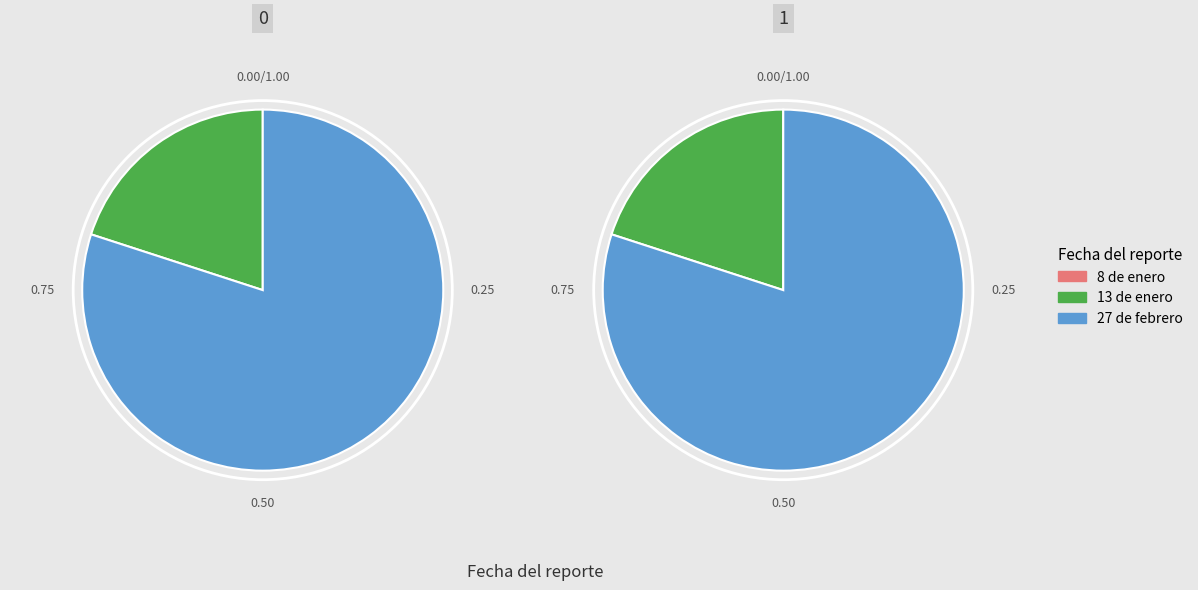

How many segments does this pie chart have?

3